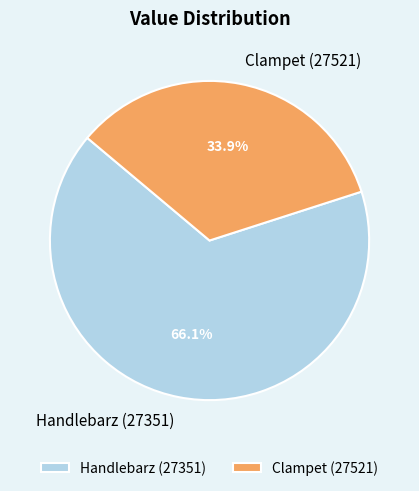

Is there any slice that represents more than half of the pie?

Yes